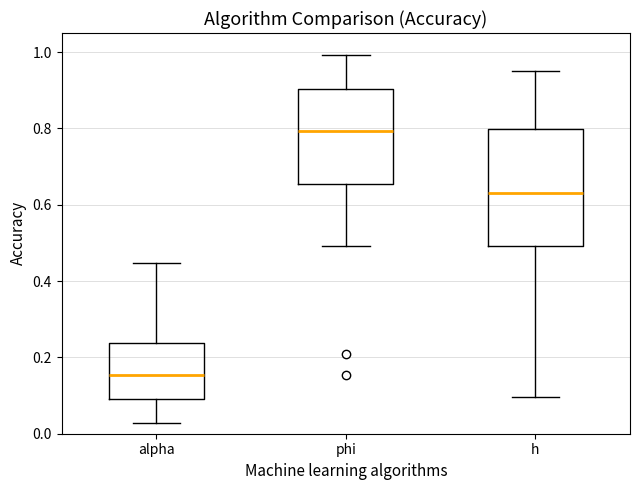

Comparing the boxes themselves (not the whiskers), which one is the tallest?

h